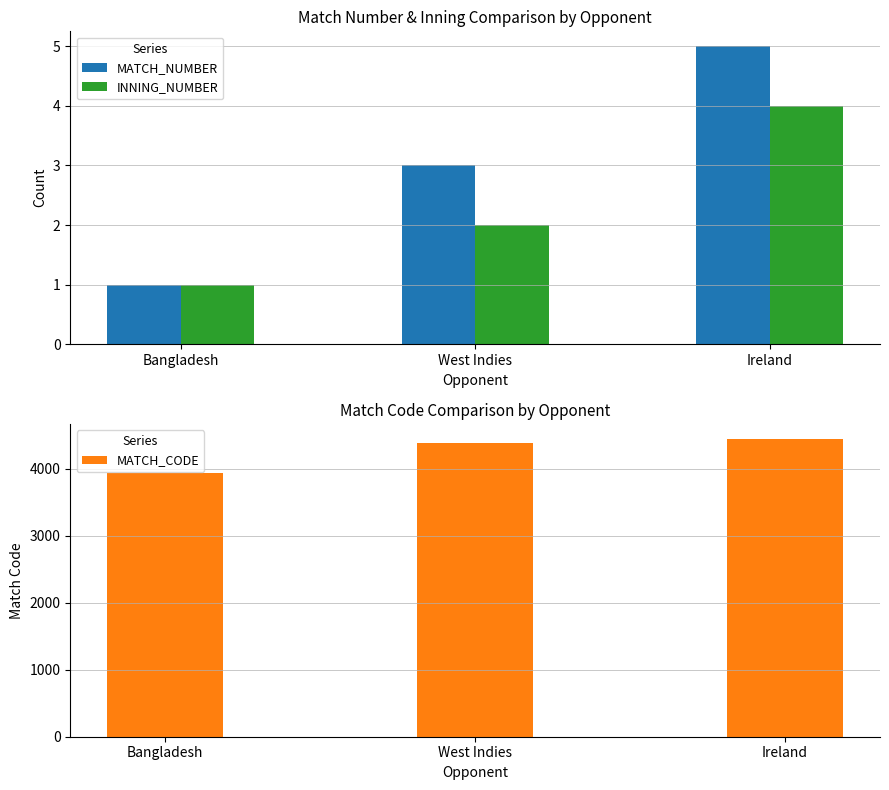

Is it true that INNING_NUMBER equals 1 at Bangladesh?

True